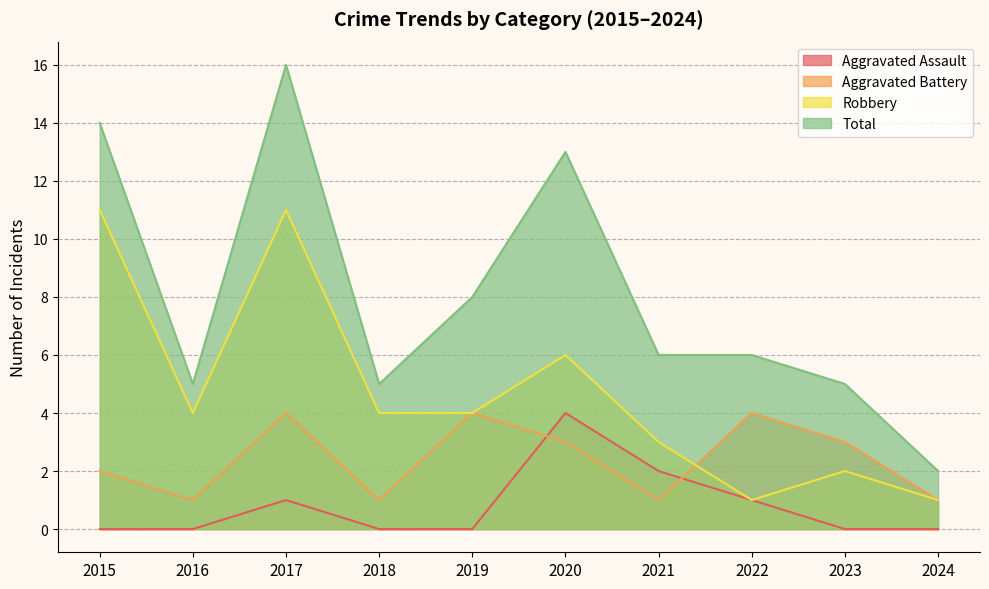

True or false: Aggravated Battery has a value of 5 at 2020.

False